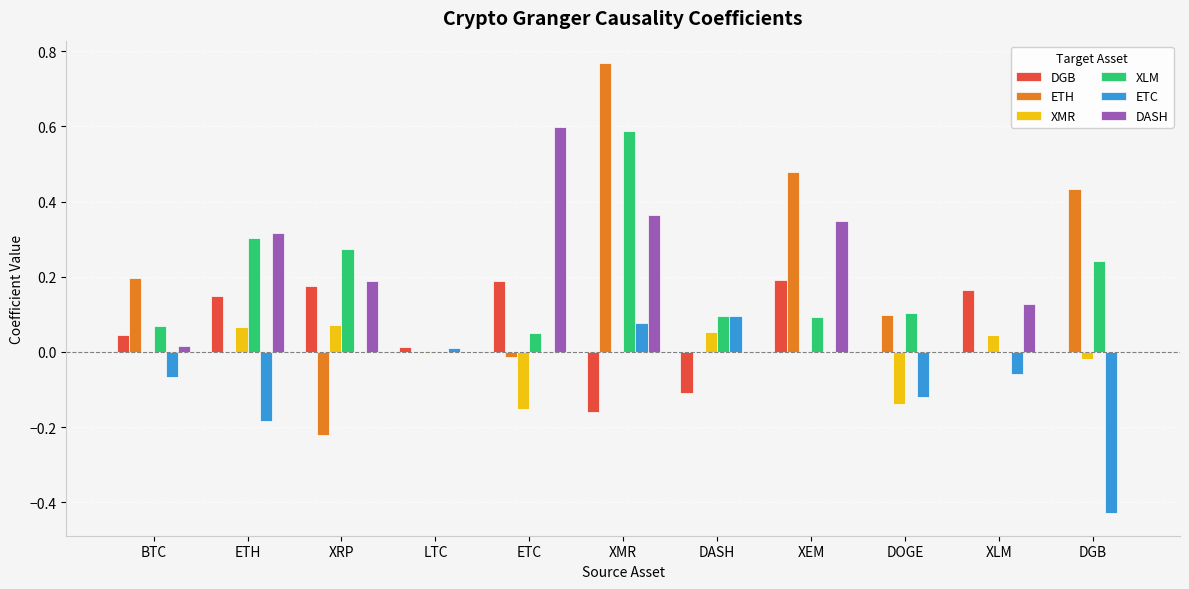

Which series changed the most between ETH and LTC?

DASH